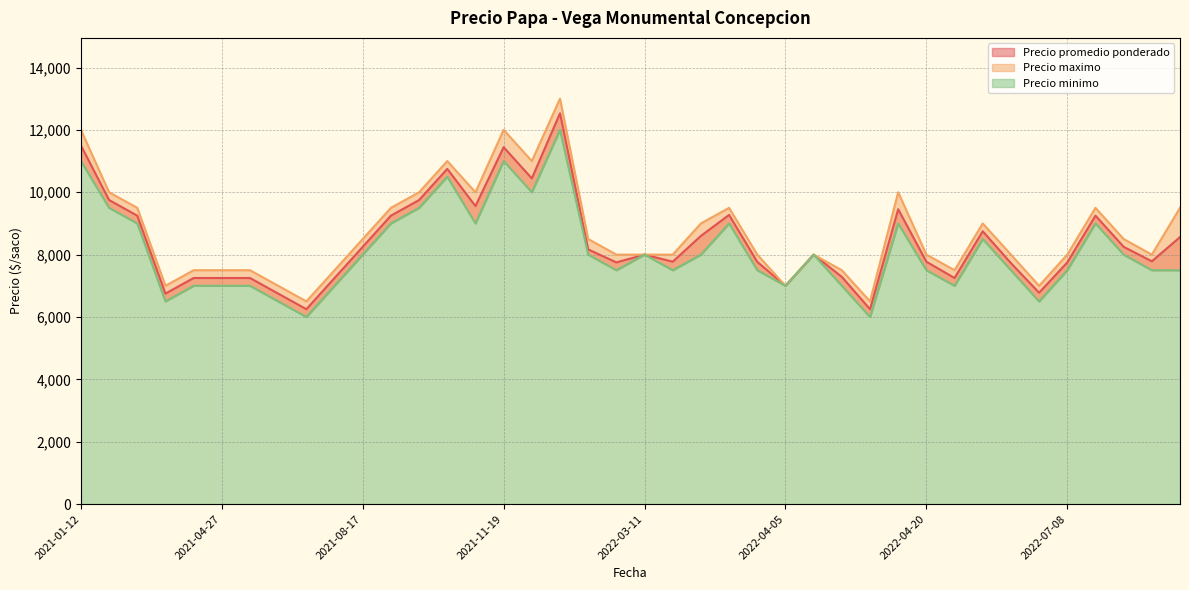

Rank the series by their maximum value, from highest to lowest.

Precio maximo, Precio promedio ponderado, Precio minimo